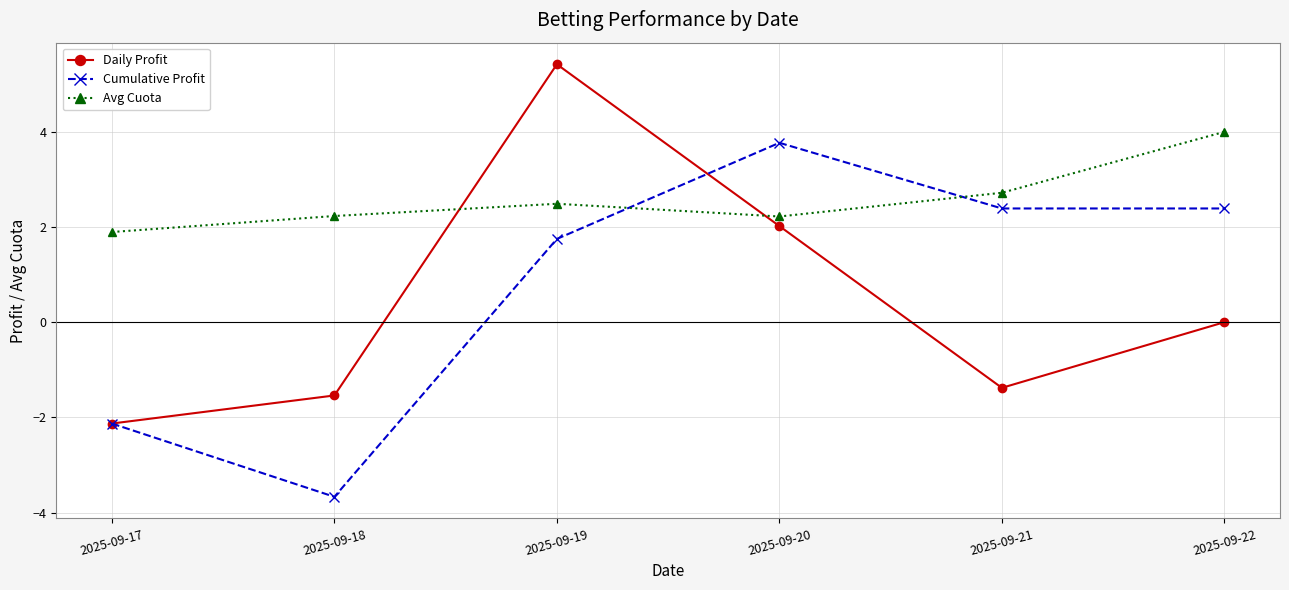

What is the sum of the Daily Profit values at 2025-09-18 and 2025-09-21?

-2.9